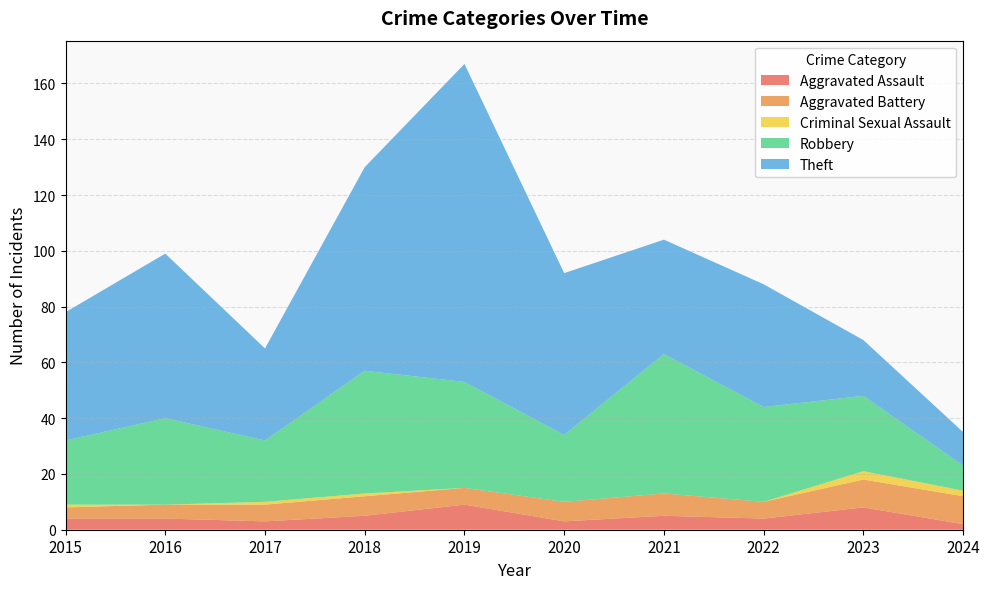

At which category does Theft reach its first local valley?

2017